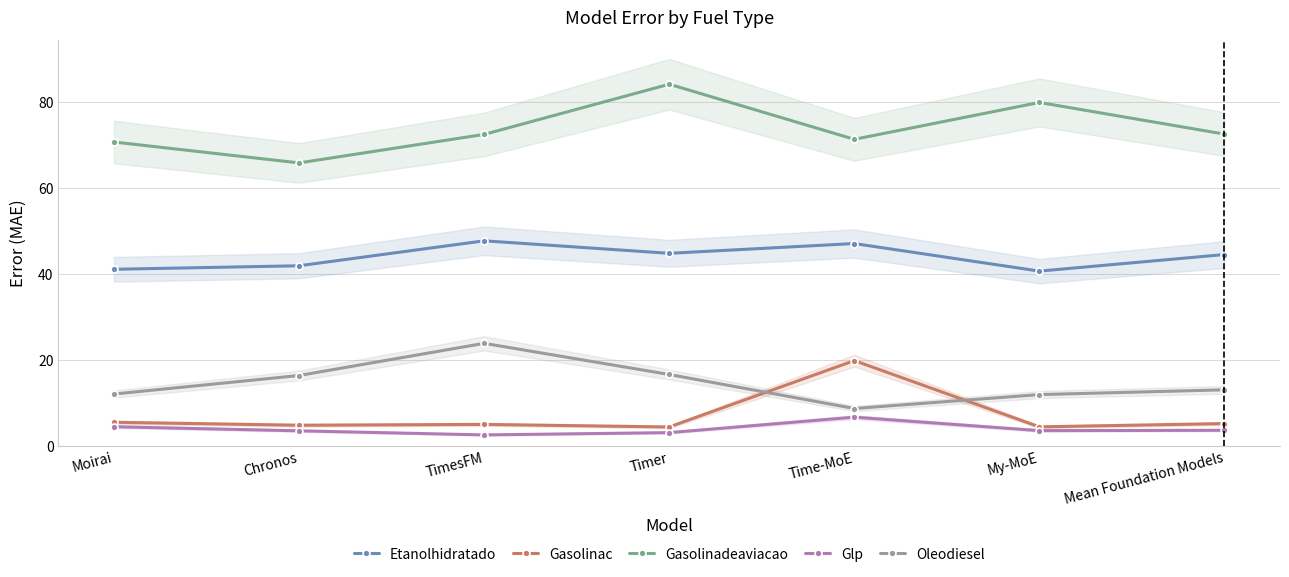

At which label does Glp reach its minimum?

TimesFM